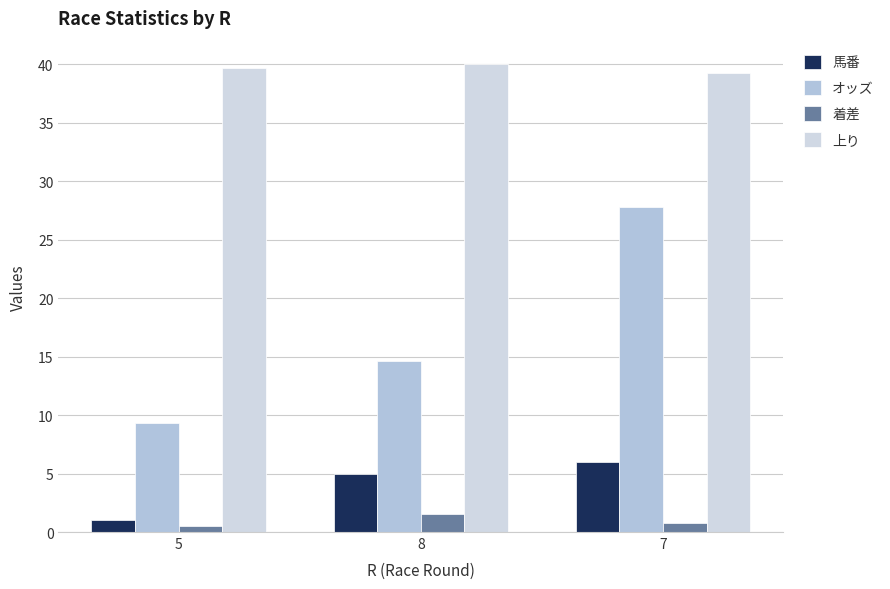

At which category is the sum across all series the highest?

7